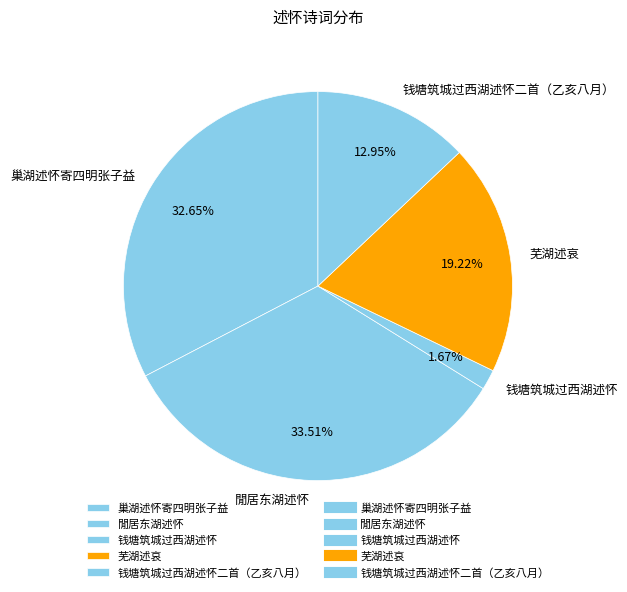

Does any single category account for the majority?

No